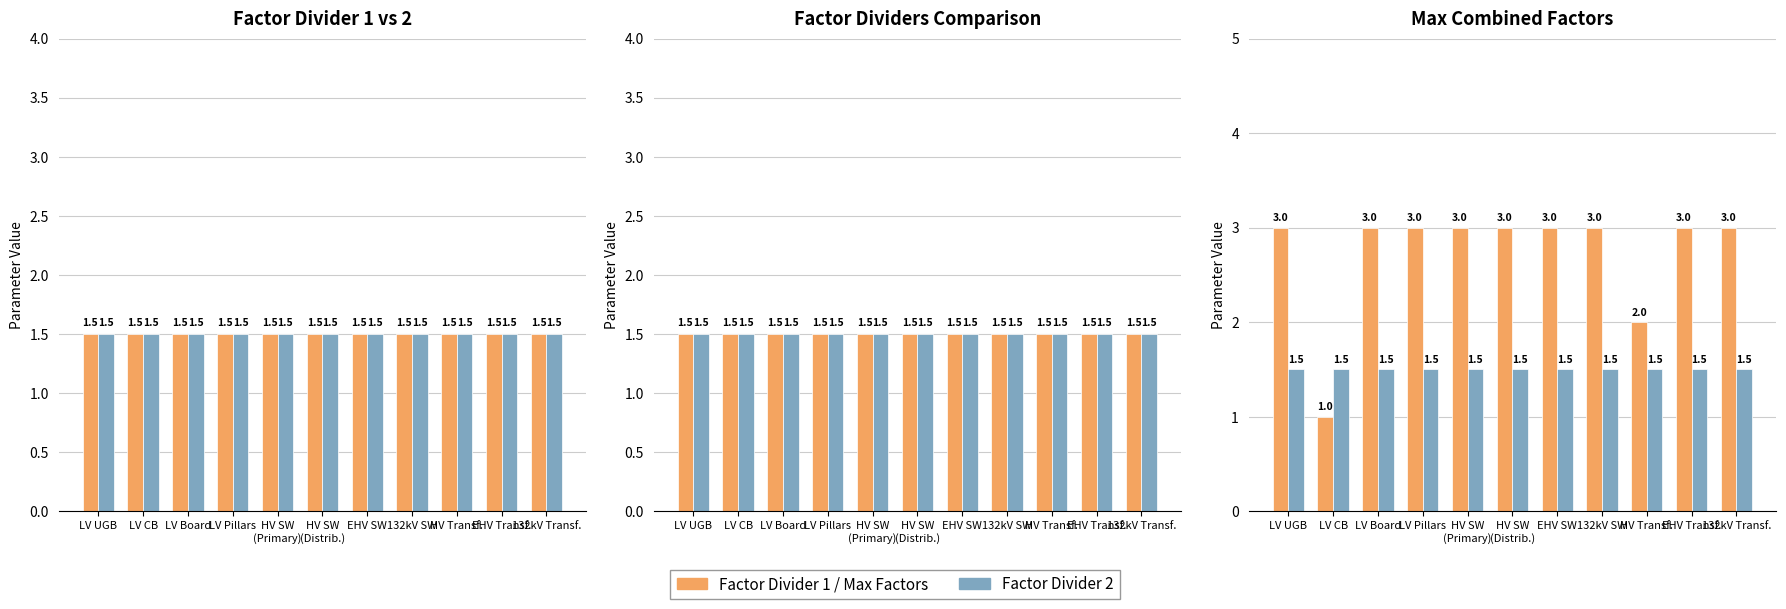

What is the value of the Max. No. of Combined Factors bar at the 6th from the left?

3.0